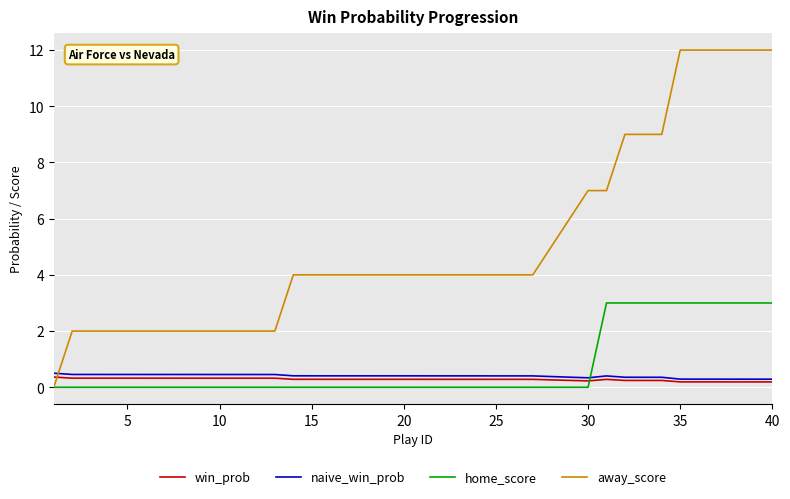

Which series has the largest total across all categories?

away_score